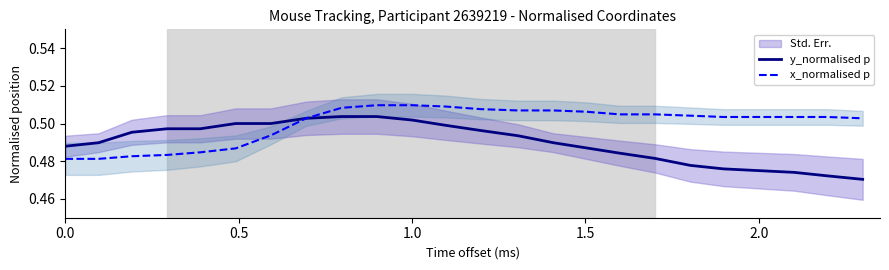

What is the value of the y_normalised p point at the 1st from the left?

0.5